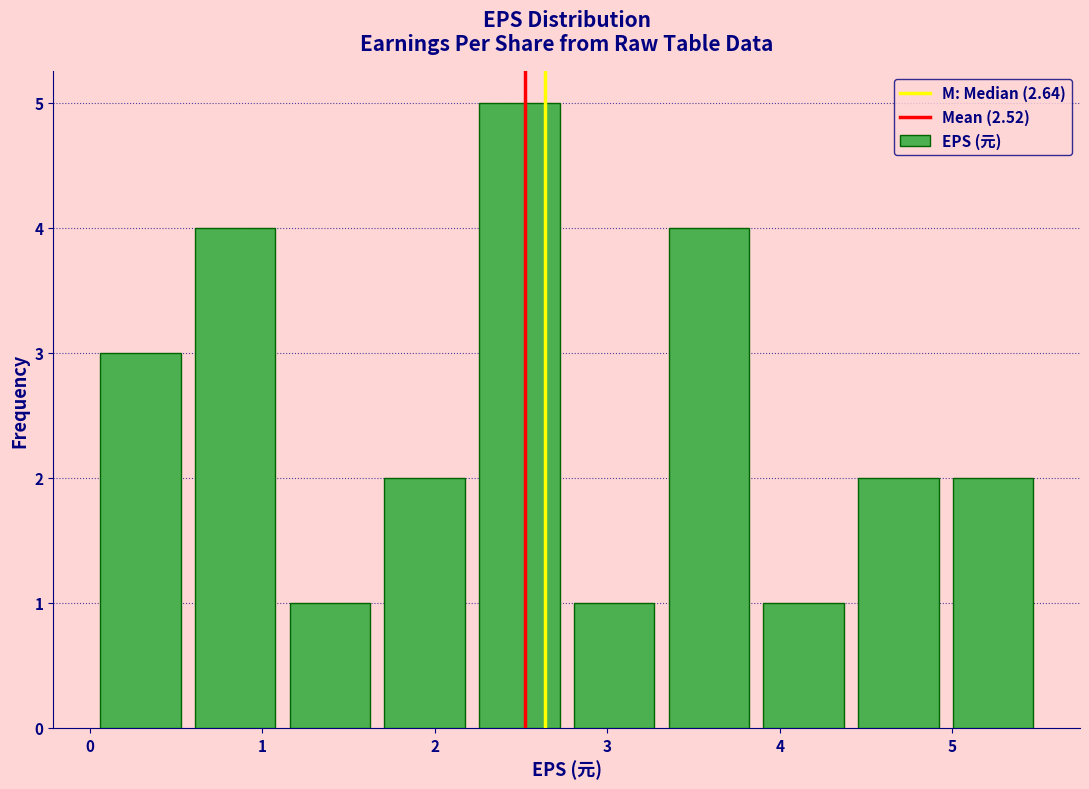

Over which range of the x-axis is the bar tallest?

2.2 to 2.8